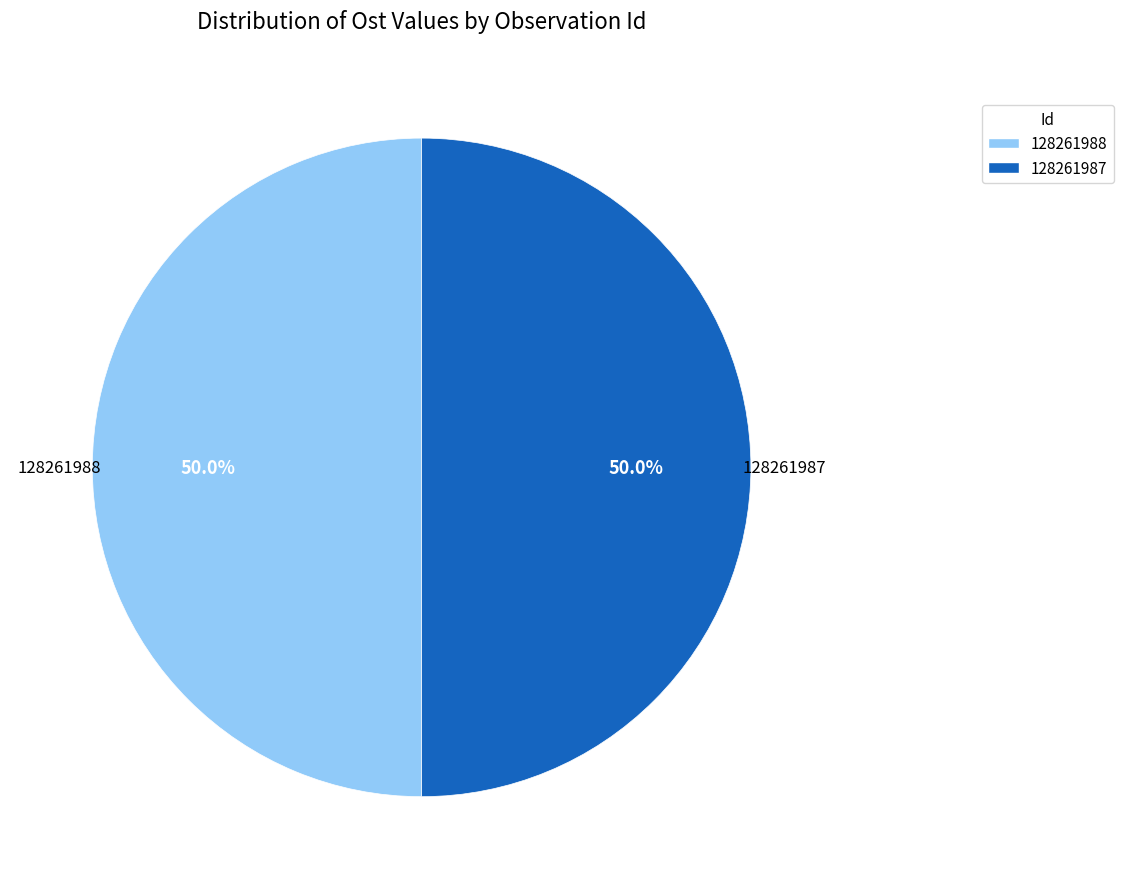

True or false: 128261988 accounts for 43% of the total.

False